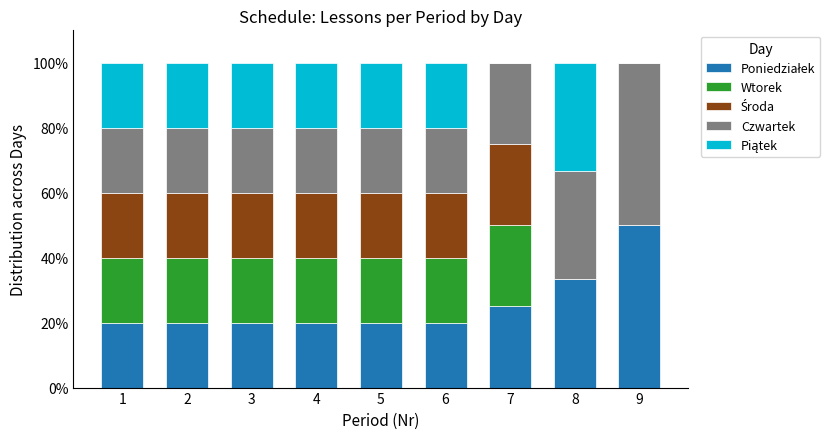

What is the total value across all series at 2?

100.0